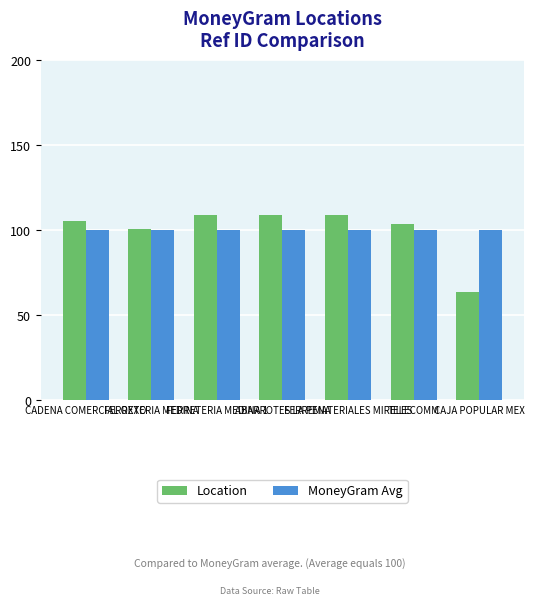

What is the smallest value displayed?

63.5